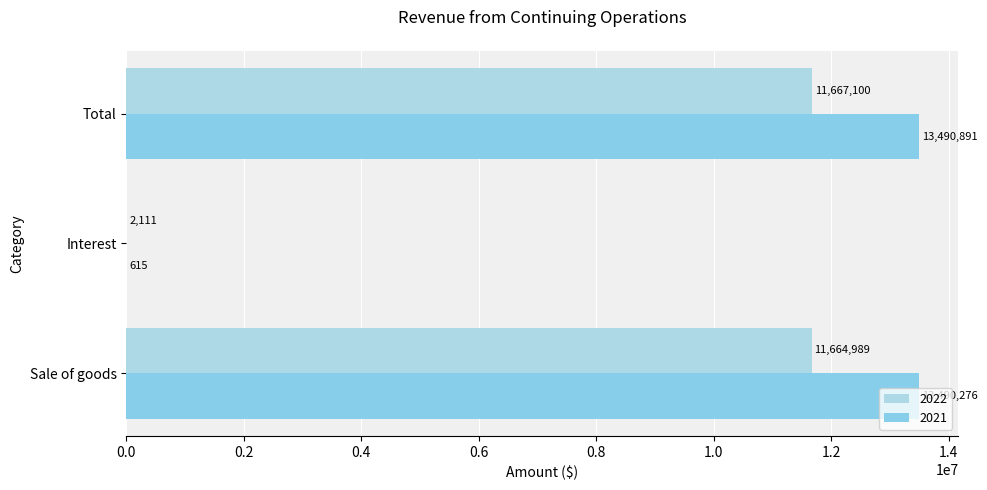

Which series has the largest range (max minus min)?

2021